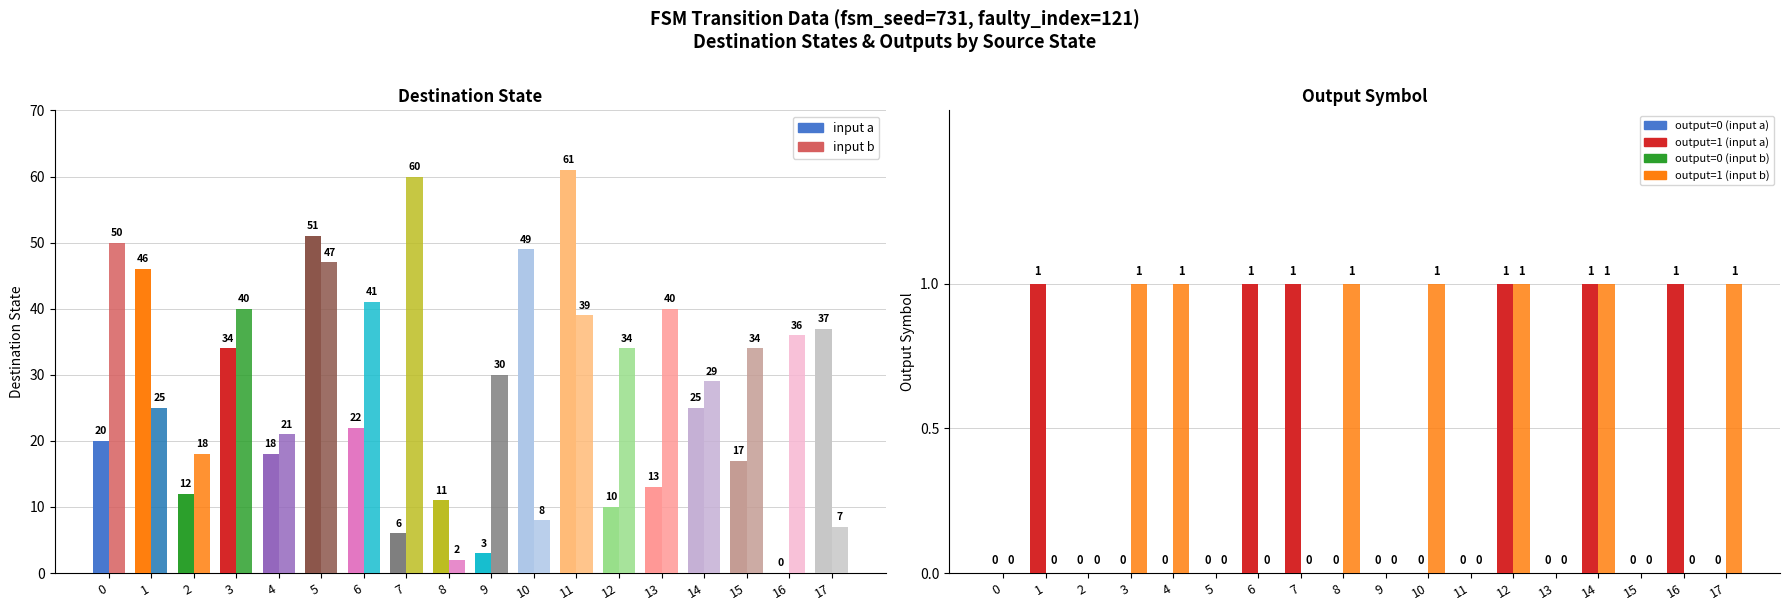

What is the value of the input a bar at the 1st from the left?

20